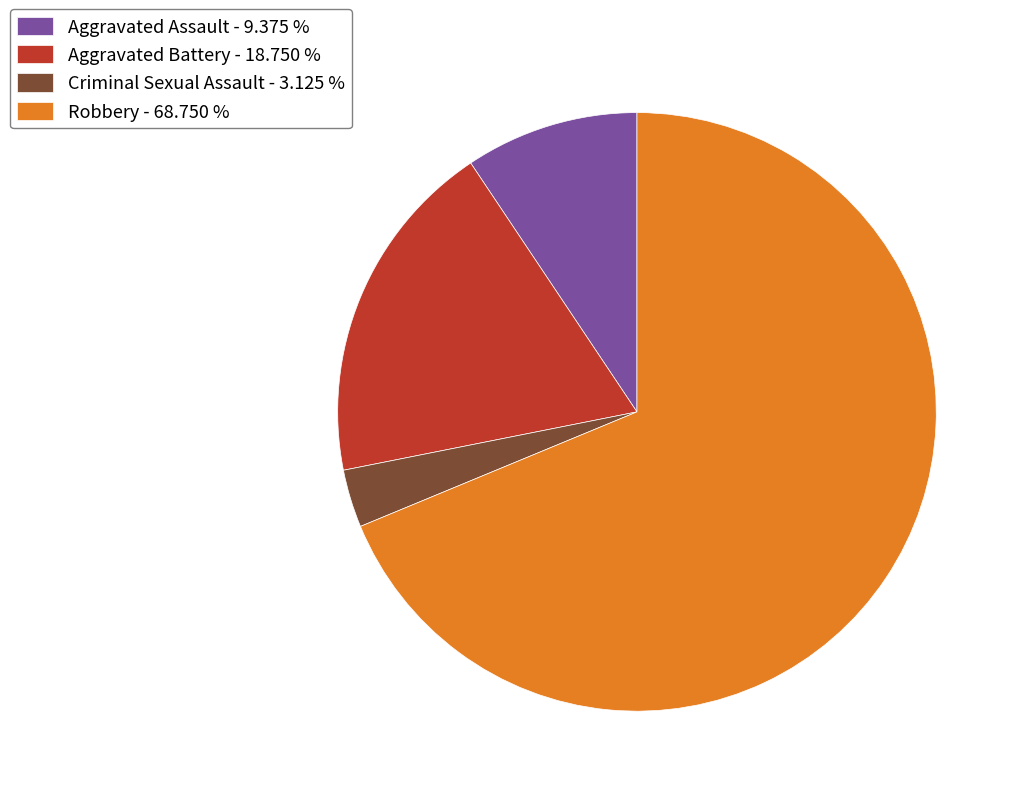

Is the sum of Aggravated Battery and Criminal Sexual Assault greater than half?

No